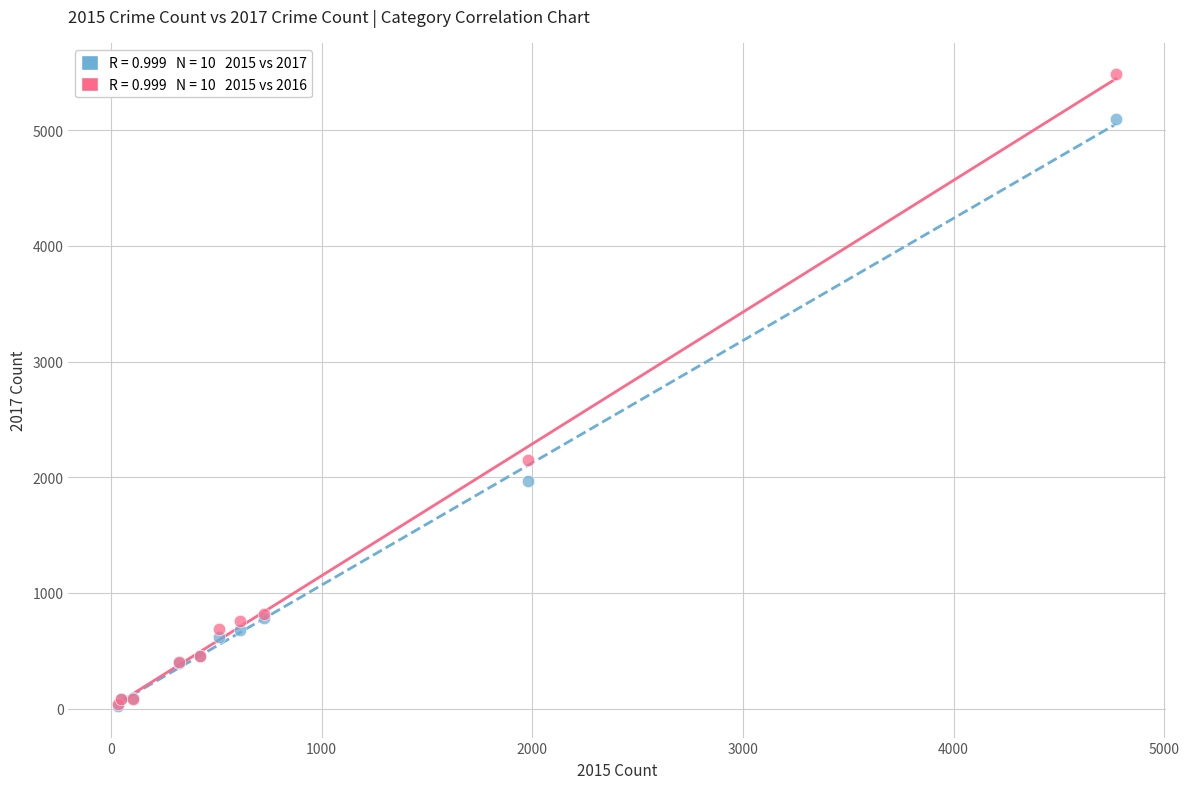

Across all series, what Y value is closest to 2752?

2148